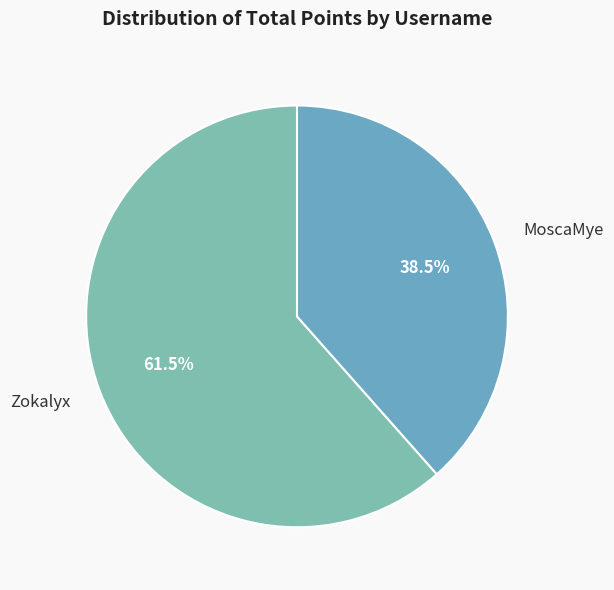

Approximately how many times larger is the value at Zokalyx compared to MoscaMye?

1.6